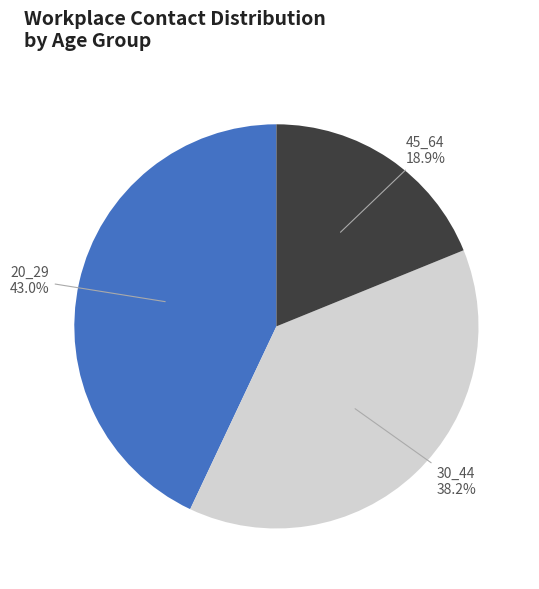

Is there a majority slice in this chart?

No